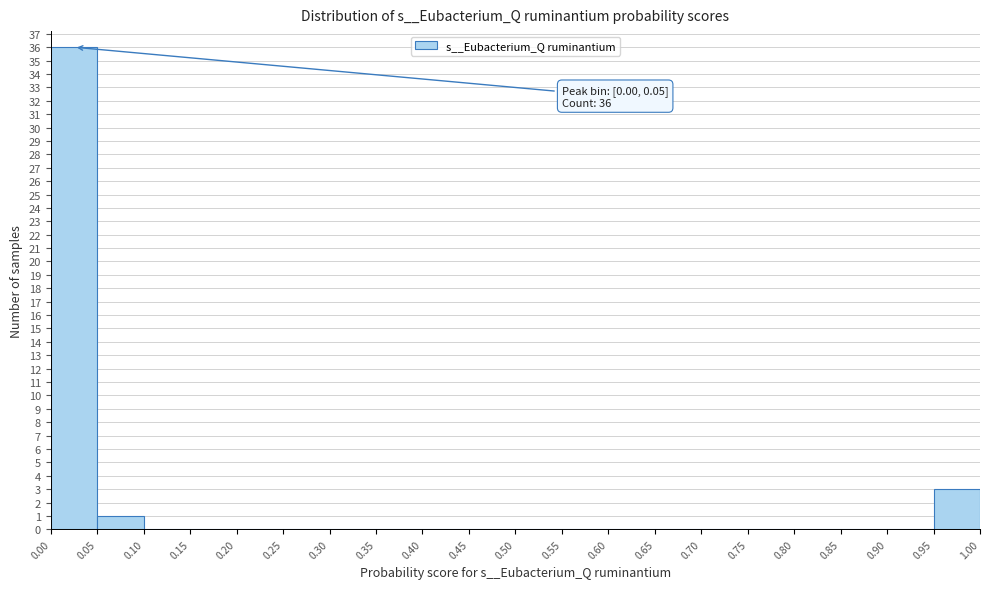

Over which range of the x-axis is the bar tallest?

0.00 to 0.05